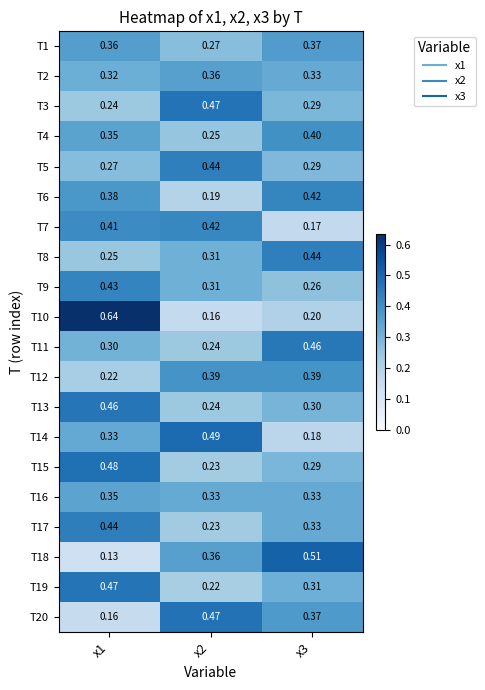

Is the value of T5 at x2 greater than the value of T4 at x2?

Yes